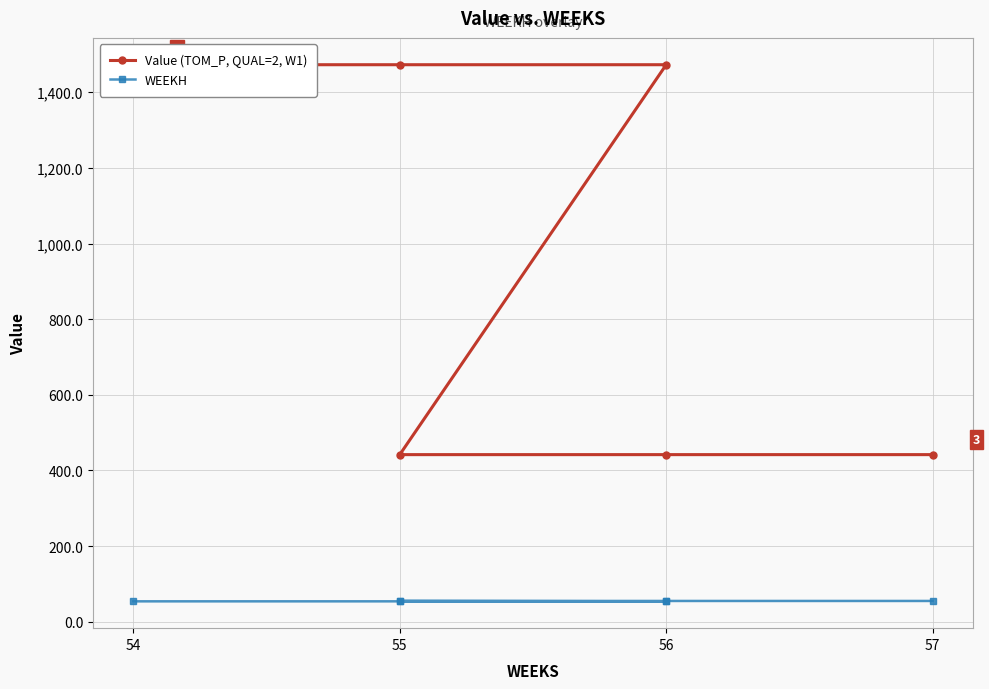

How many series are shown in this chart?

2